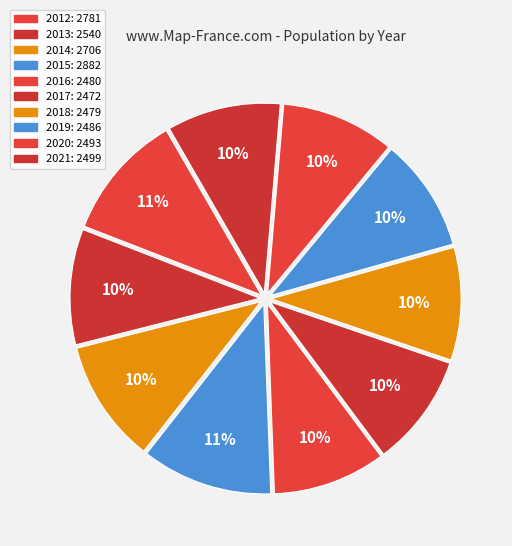

To the nearest percent, what is the average slice percentage?

10%